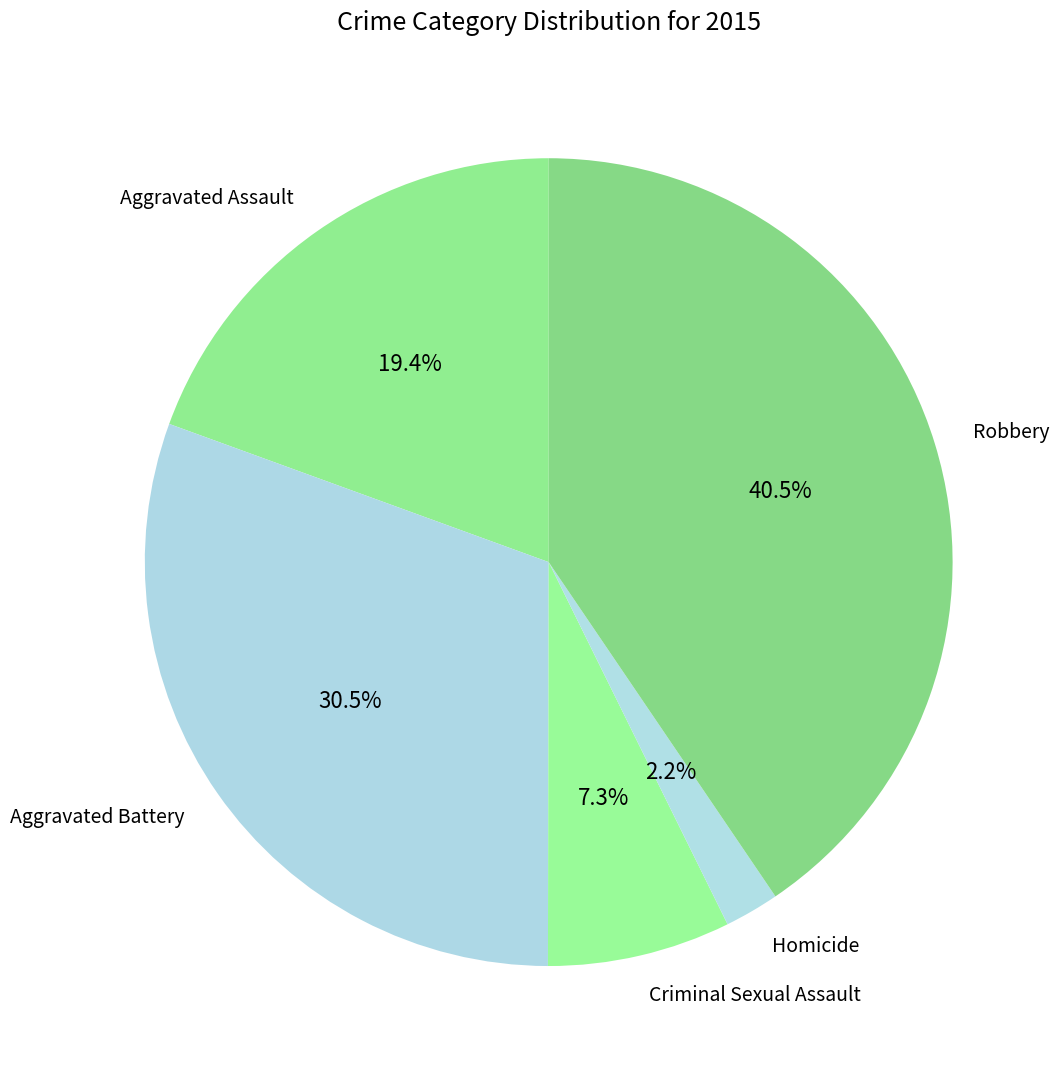

What portion of the pie excludes Aggravated Assault?

80.6%